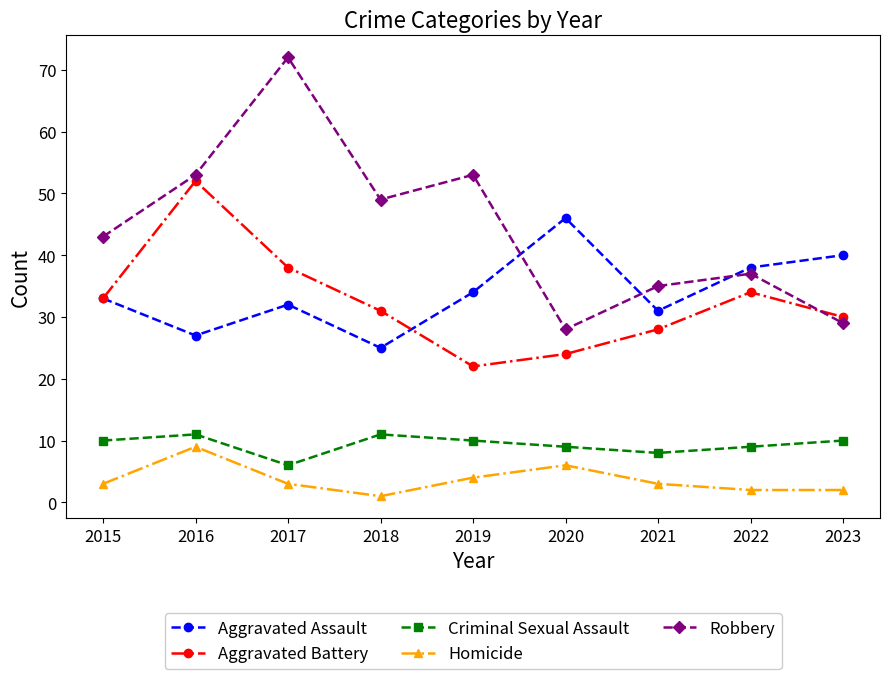

Which series has the widest spread of values?

Robbery